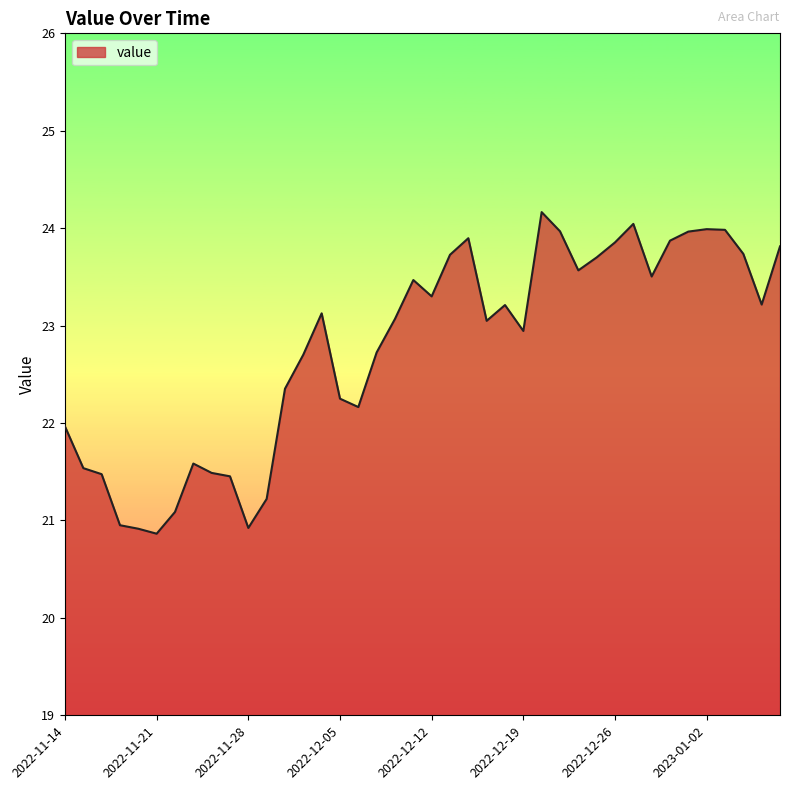

What is the smallest value displayed?

20.9